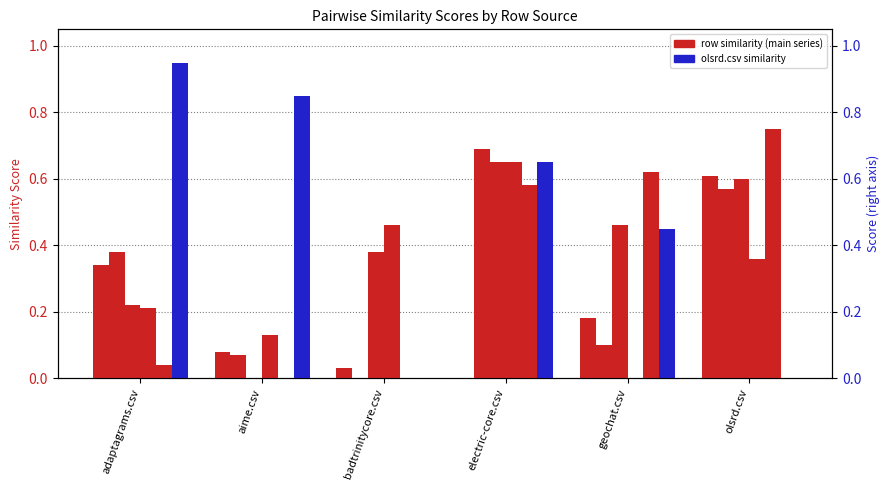

Which series has the largest range (max minus min)?

olsrd.csv